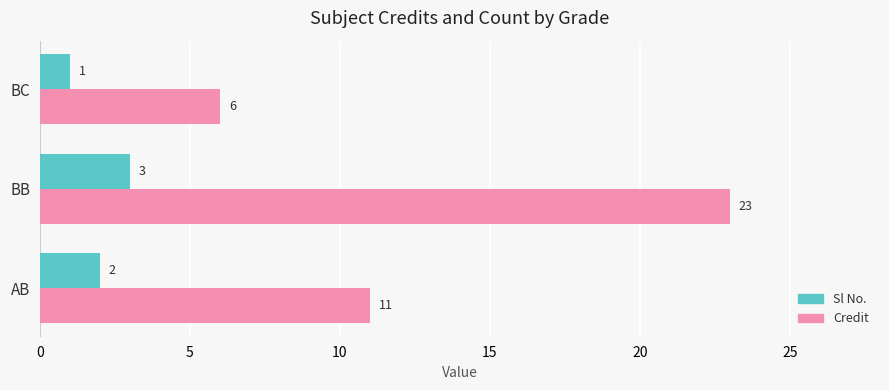

Which series has the widest spread of values?

Credit